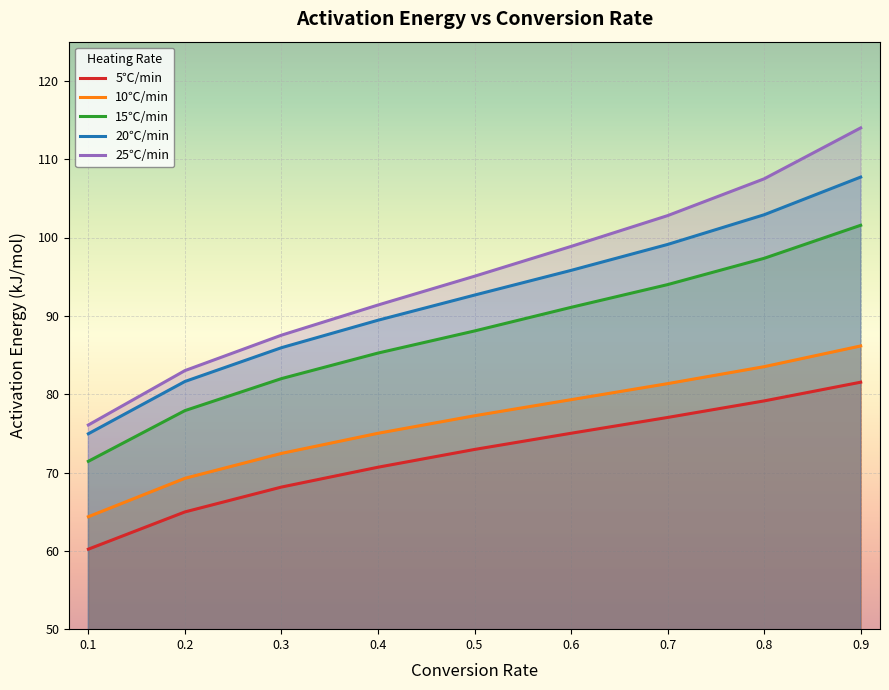

What value does the 10℃/min series have at 0.4?

75.0